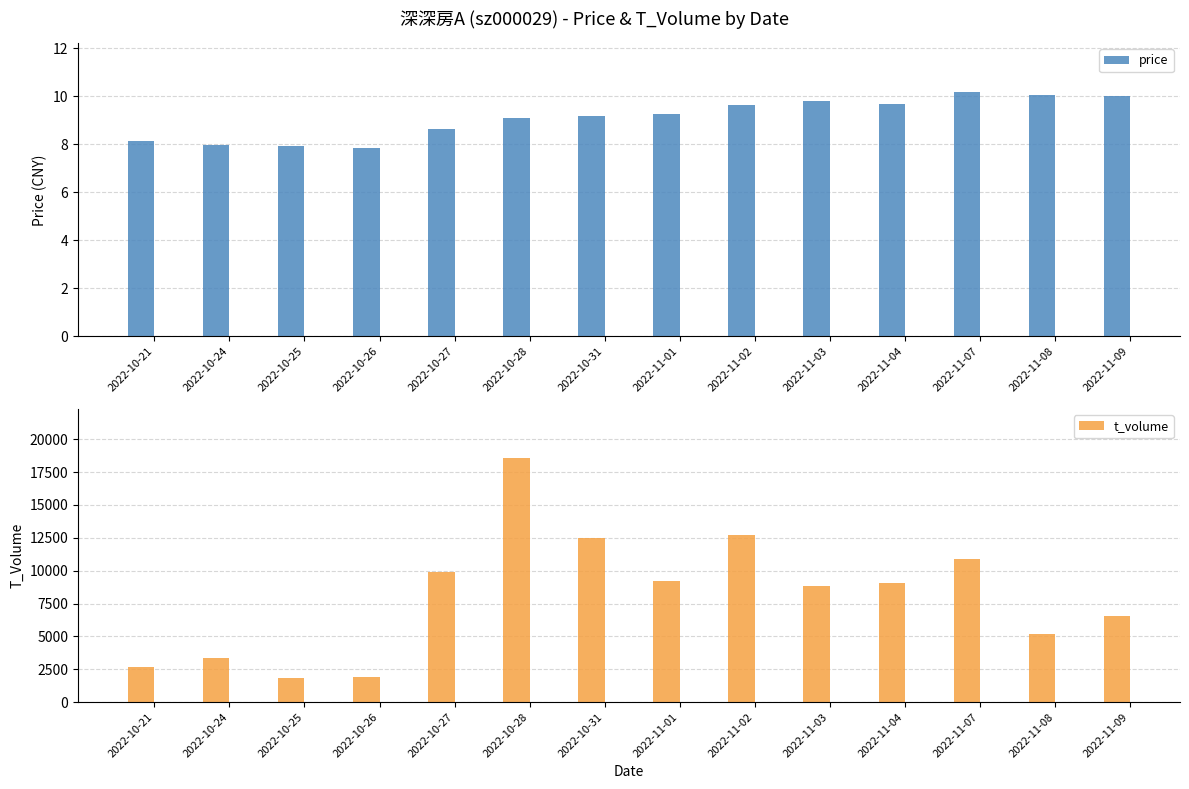

Reading left to right, extract all data points from this chart.

price: 8.2	8.0	7.9	7.9	8.7	9.1	9.2	9.3	9.7	9.8	9.7	10.2	10.1	10.0
t_volume: 2665.0	3387.0	1796.0	1883.0	9892.0	18593.0	12465.0	9192.0	12739.0	8798.0	9087.0	10901.0	5200.0	6525.0